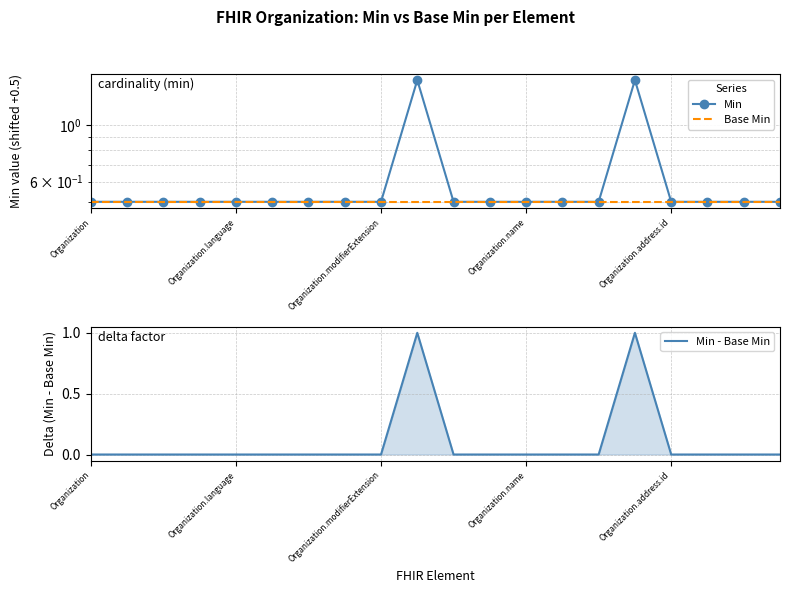

At Organization.language, list the series in order from largest to smallest.

Min, Base Min, Min - Base Min